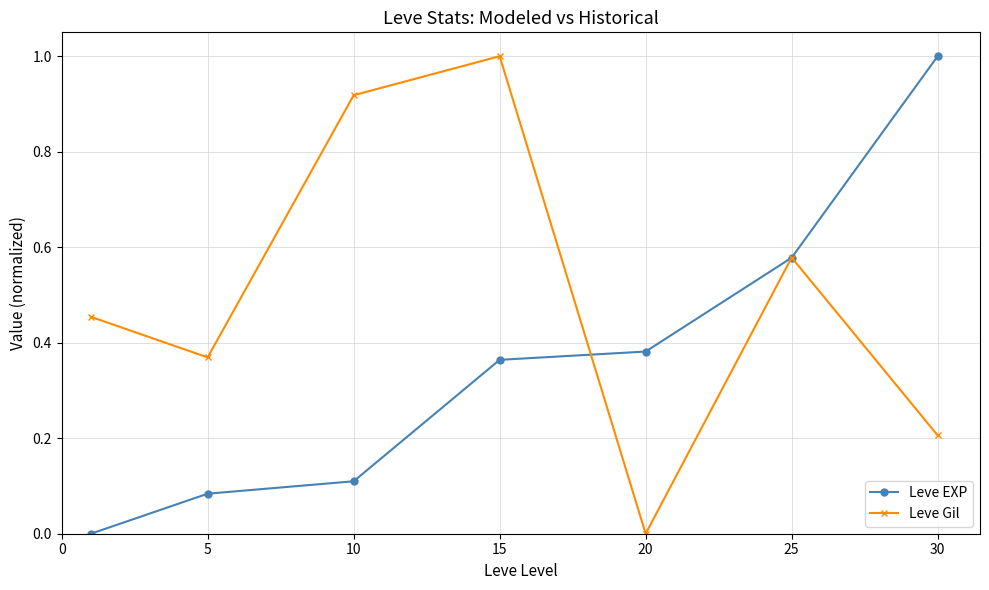

True or false: Leve EXP has more than 2 interior local peaks.

False